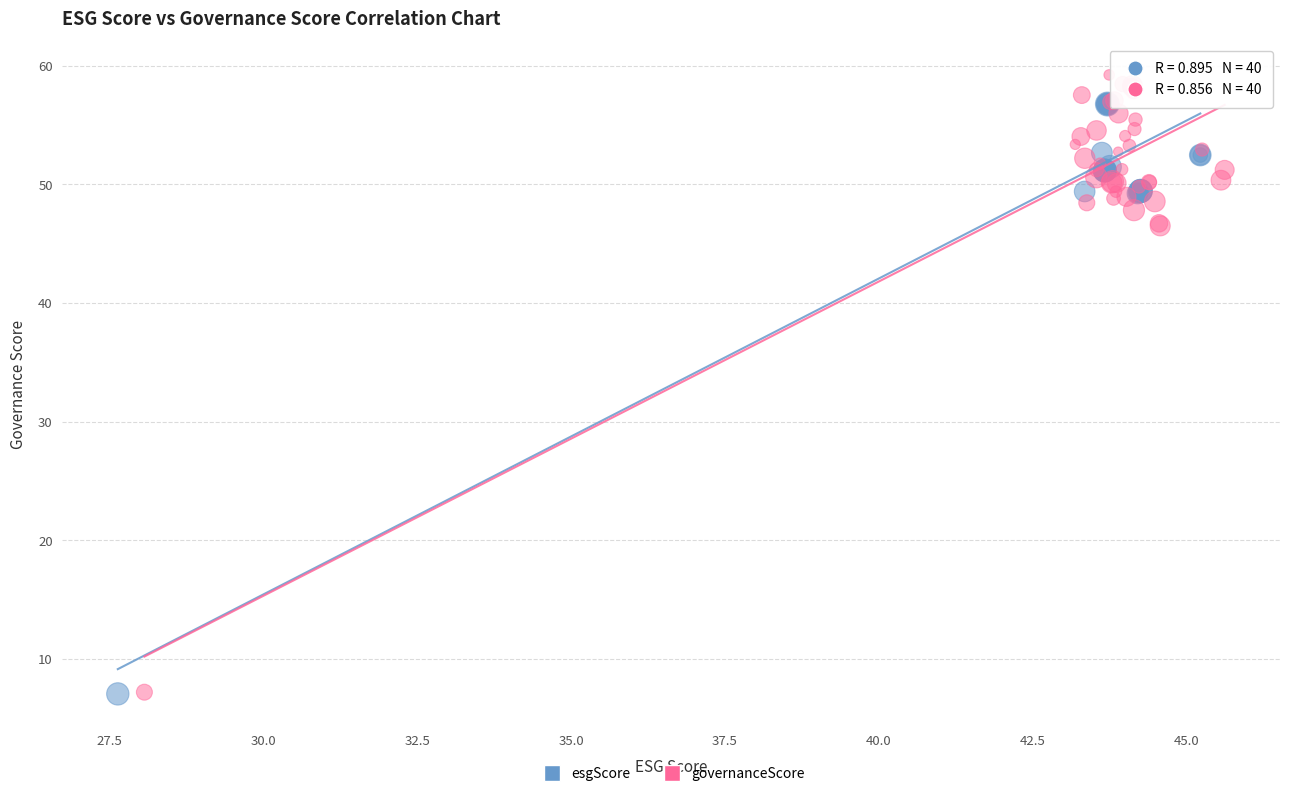

Which series reaches the minimum Y coordinate?

esgScore